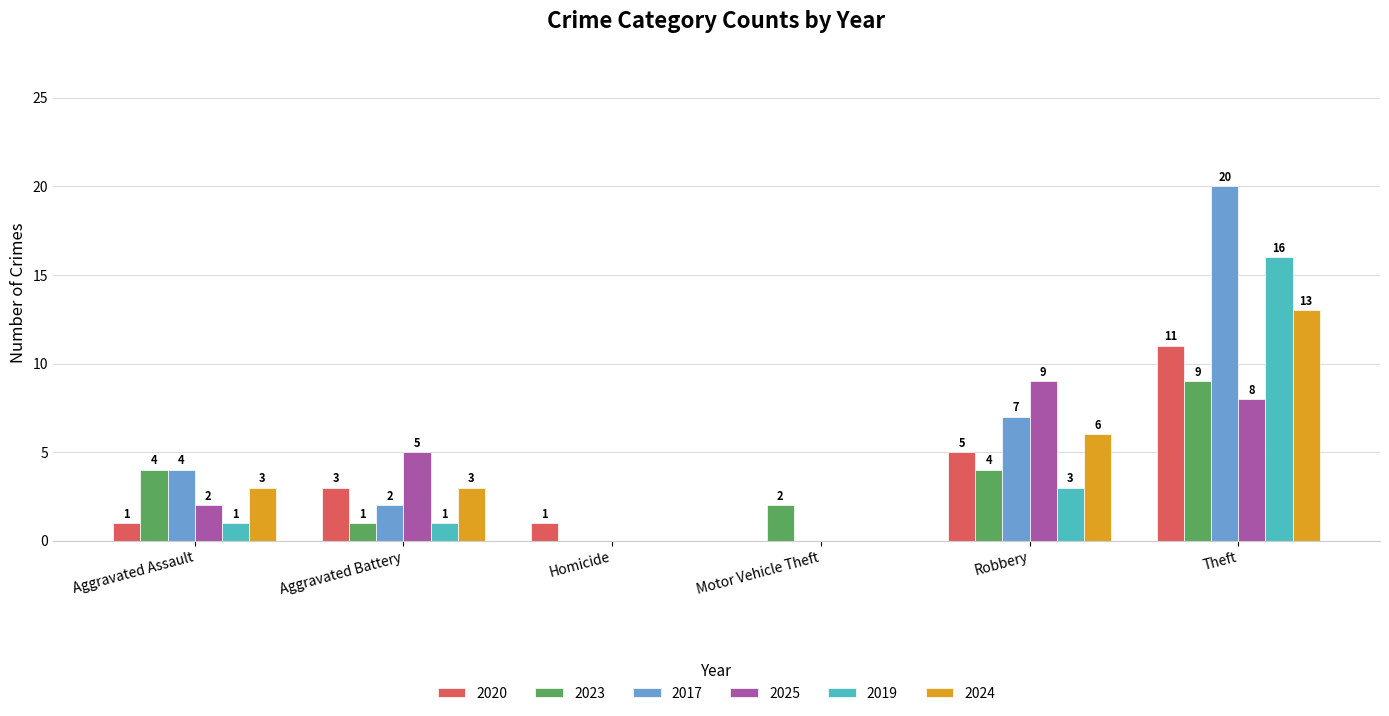

Which series has the largest total across all categories?

2017